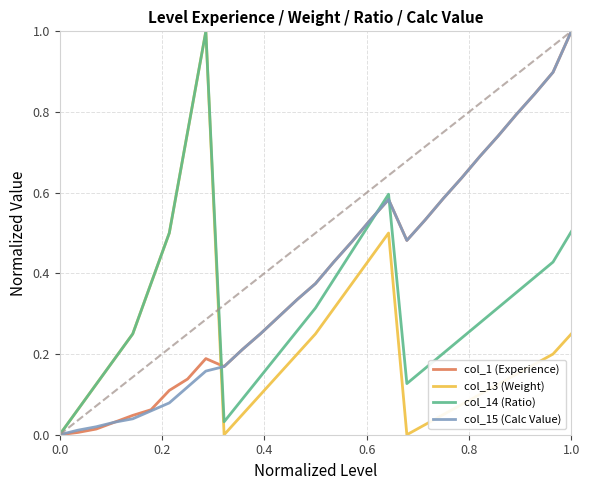

What is the maximum value shown in the chart?

1.0